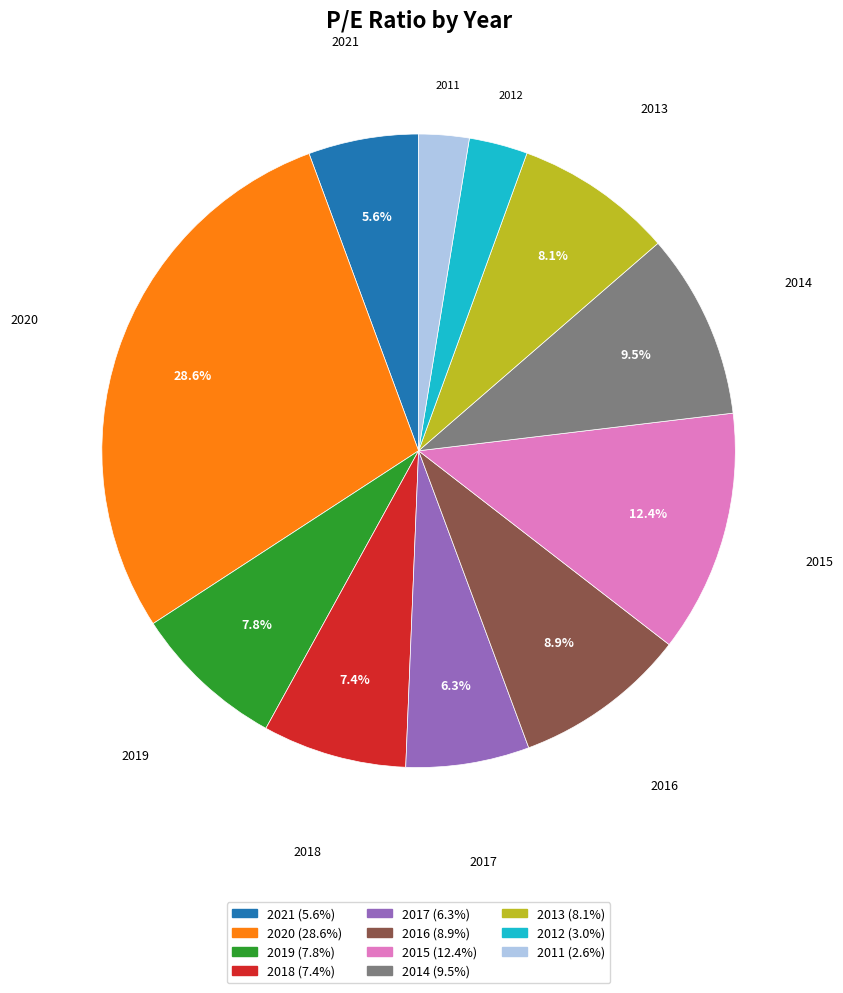

To the nearest percent, what is the difference between the largest and smallest slice percentages?

26%